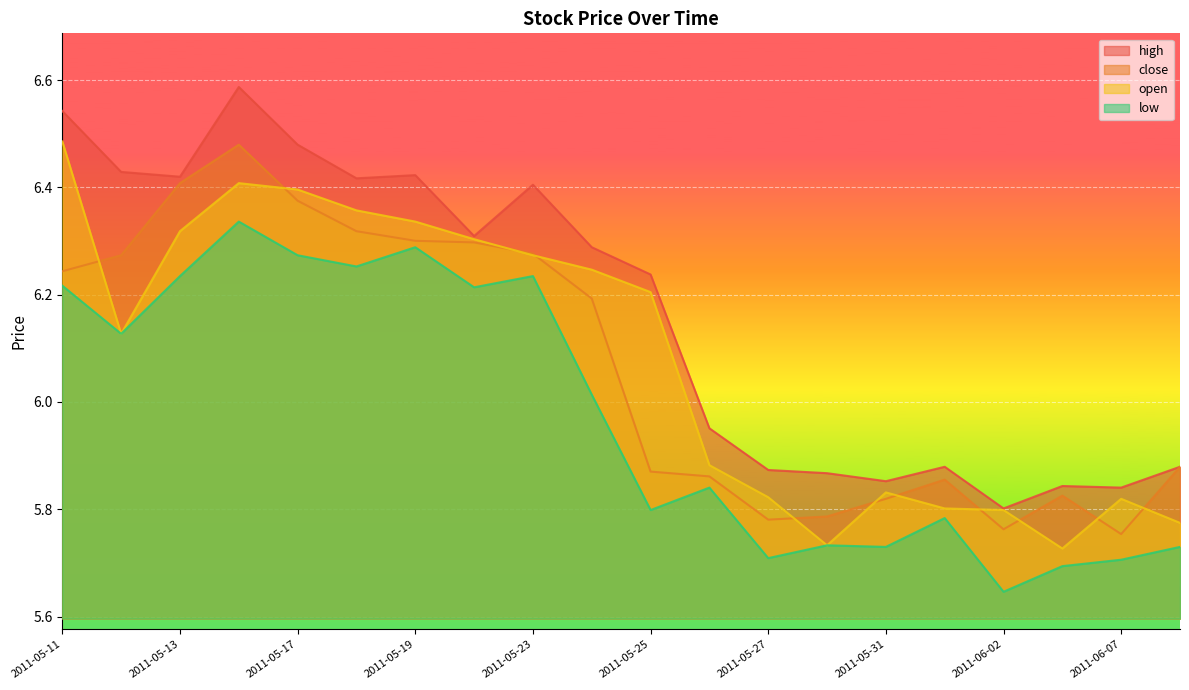

Reading right to left, extract all data points from this chart.

high: 5.9	5.8	5.8	5.8	5.9	5.9	5.9	5.9	6.0	6.2	6.3	6.4	6.3	6.4	6.4	6.5	6.6	6.4	6.4	6.5
close: 5.9	5.8	5.8	5.8	5.9	5.8	5.8	5.8	5.9	5.9	6.2	6.3	6.3	6.3	6.3	6.4	6.5	6.4	6.3	6.2
open: 5.8	5.8	5.7	5.8	5.8	5.8	5.7	5.8	5.9	6.2	6.2	6.3	6.3	6.3	6.4	6.4	6.4	6.3	6.1	6.5
low: 5.7	5.7	5.7	5.6	5.8	5.7	5.7	5.7	5.8	5.8	6.0	6.2	6.2	6.3	6.3	6.3	6.3	6.2	6.1	6.2